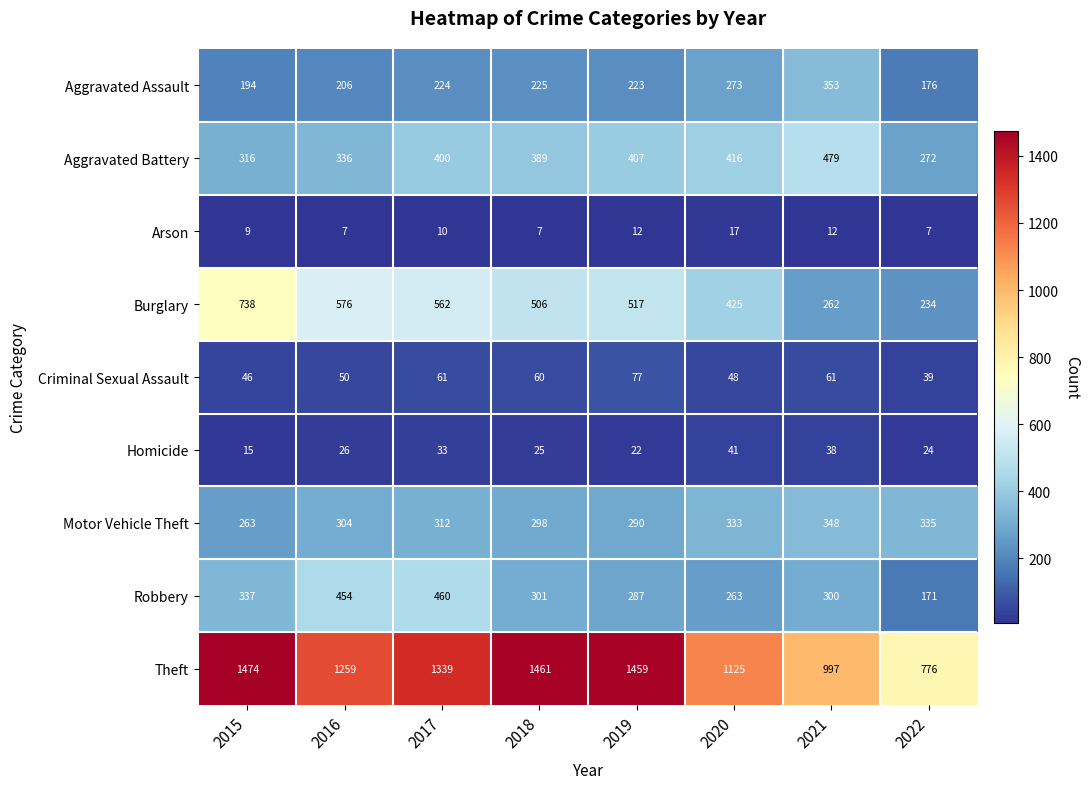

What is the difference between the second highest and second lowest values in the Motor Vehicle Theft series?

45